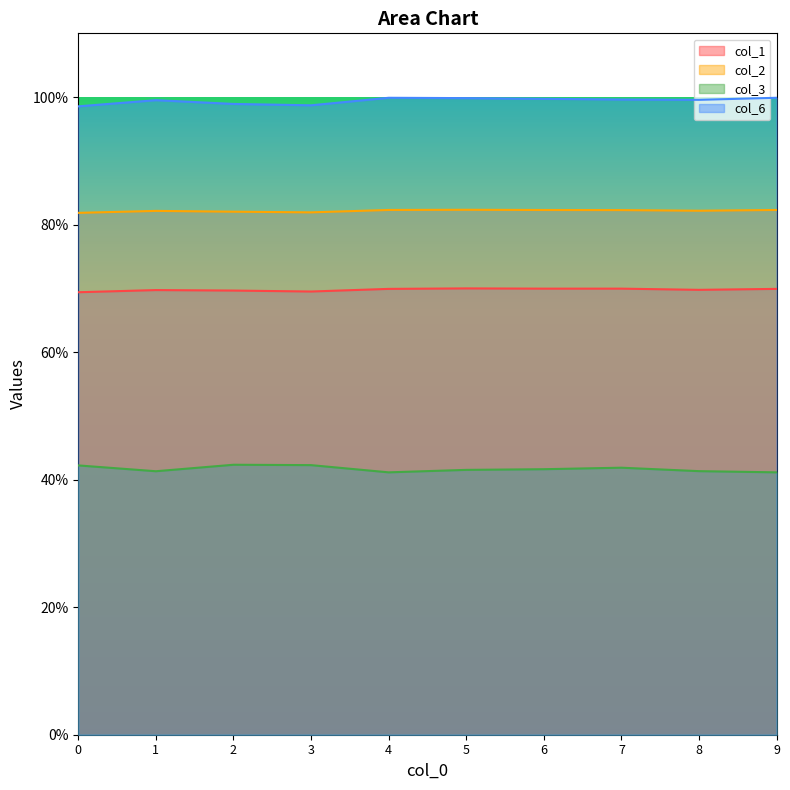

List the series in order of their overall mean, lowest first.

col_3, col_1, col_2, col_6